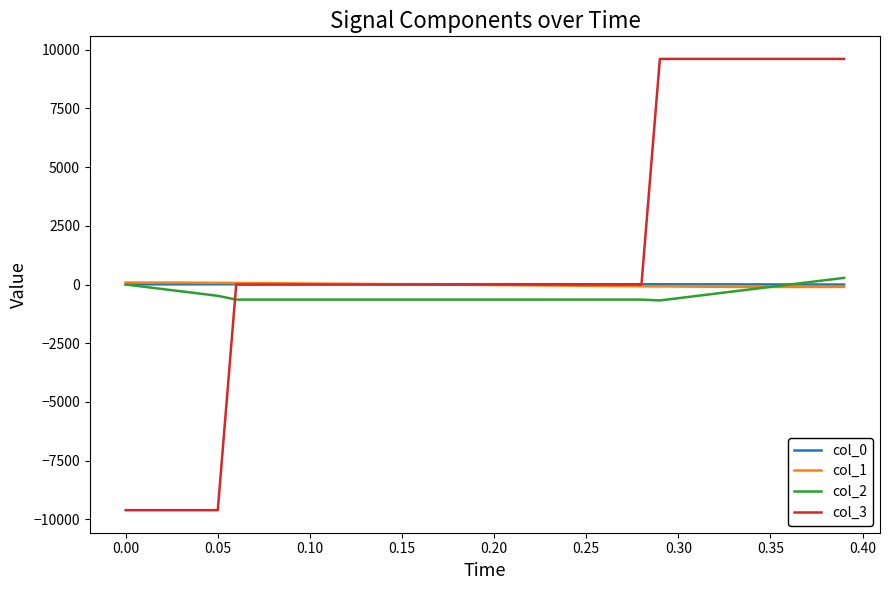

Which series has the largest range (max minus min)?

col_3